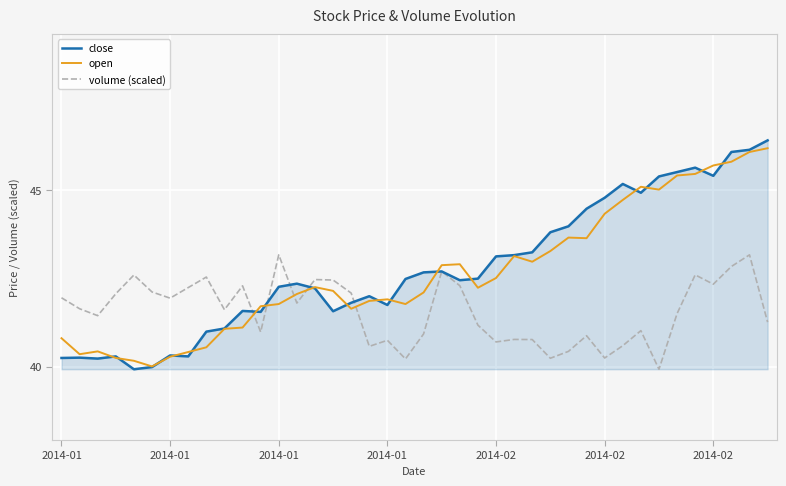

What is the sum of all volume (scaled) values?

1663.3